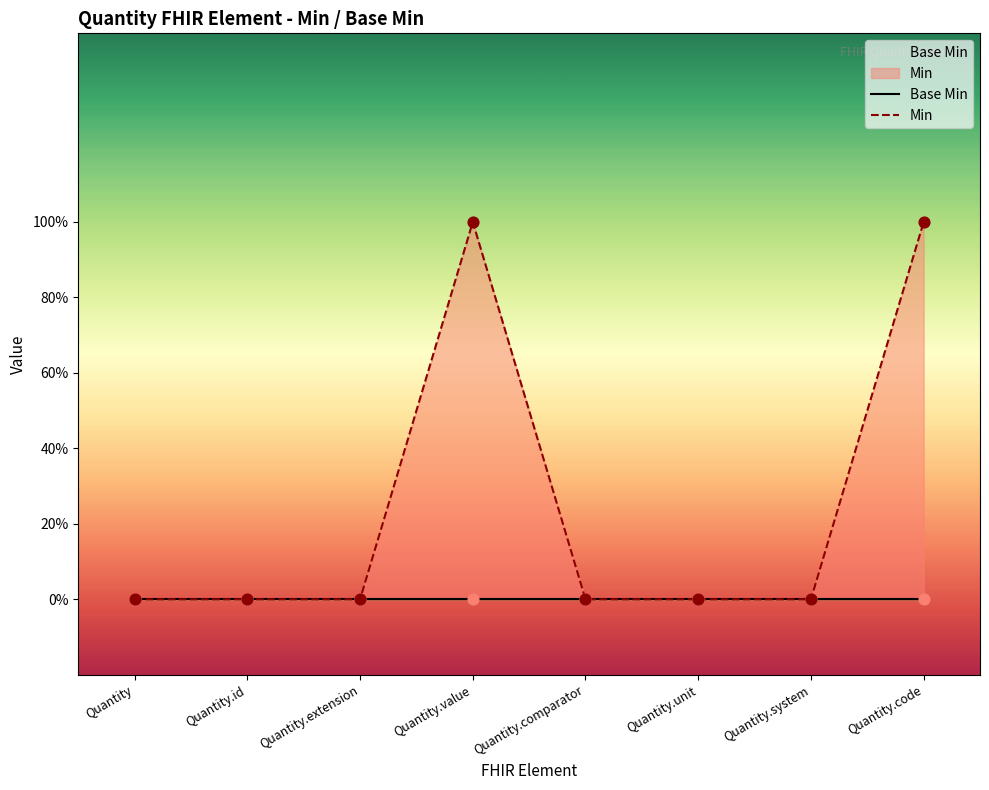

Is the value of Base Min at Quantity.id greater than the value of Min at Quantity.value?

No